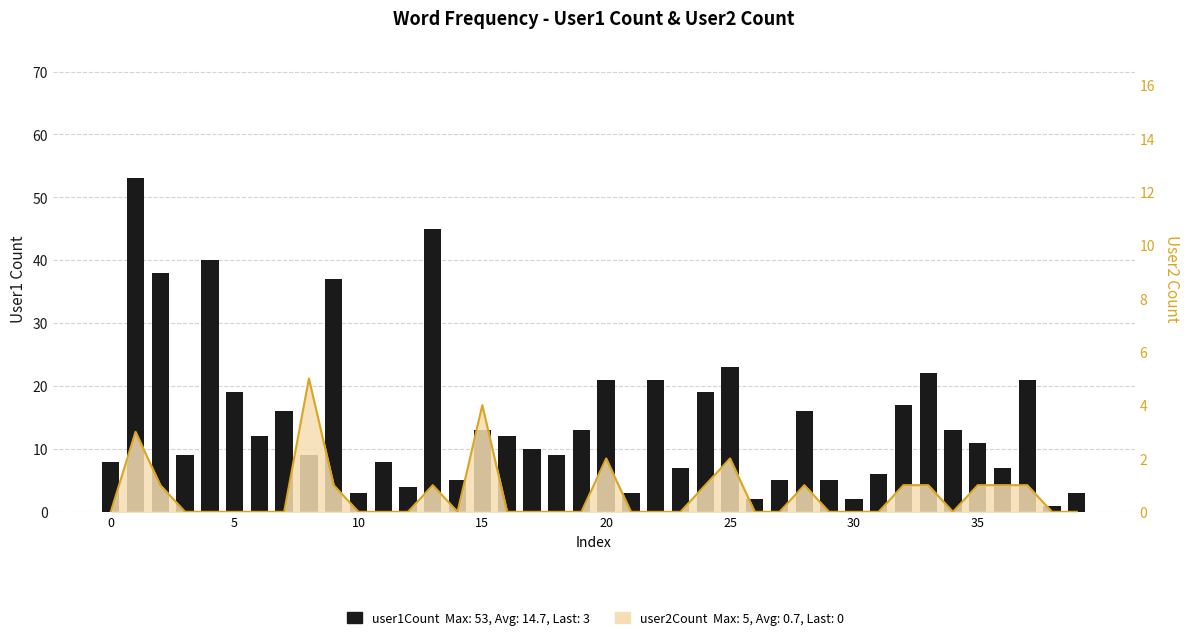

What is the sum of all values?

588